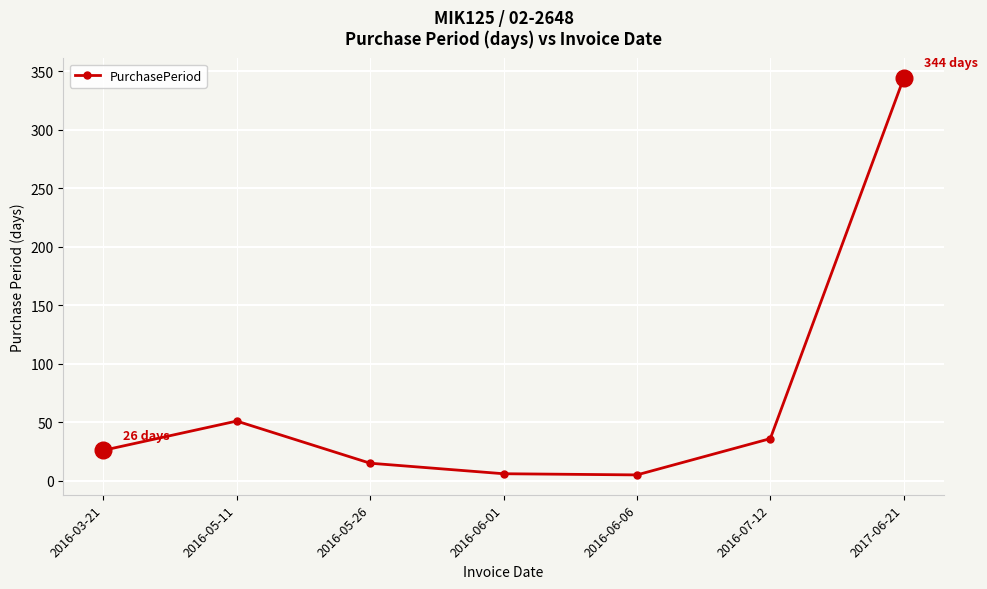

Approximately how many times larger is the value at 2016-05-26 compared to 2016-06-06?

3.0